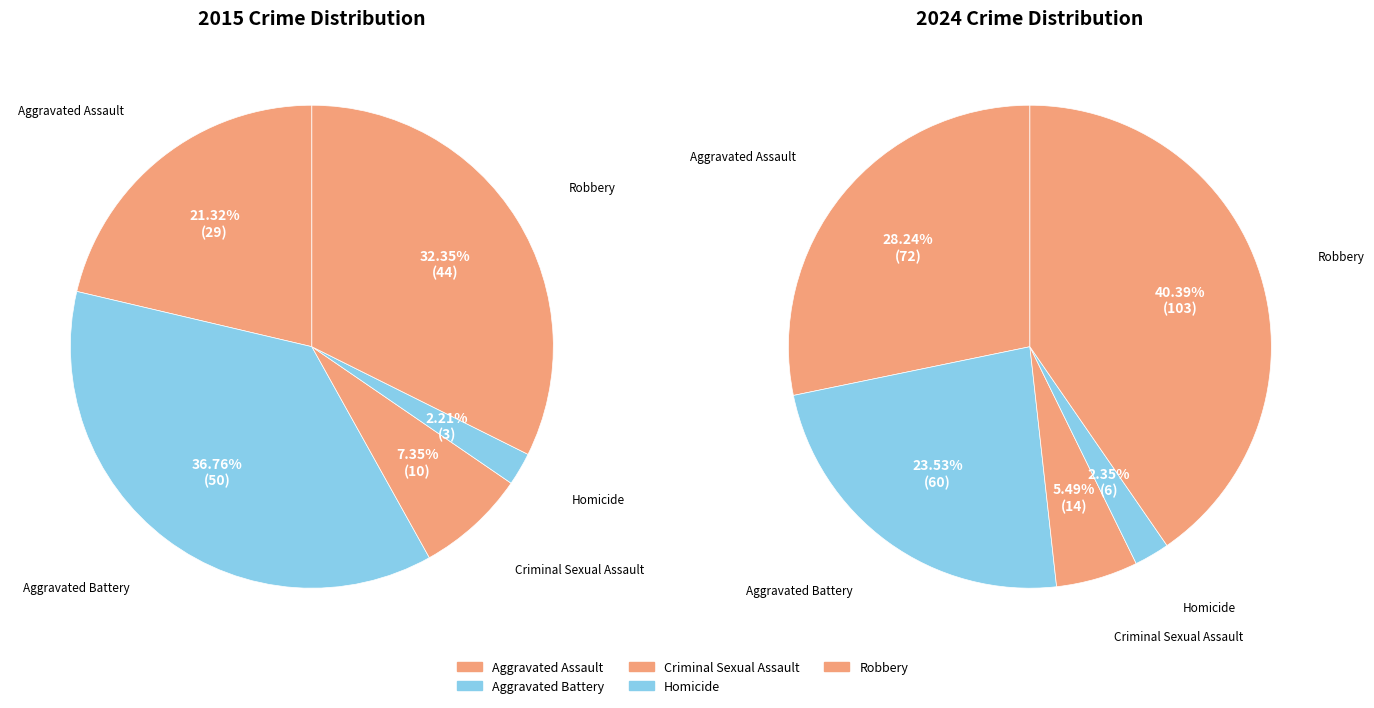

Count the number of slices in the pie.

5